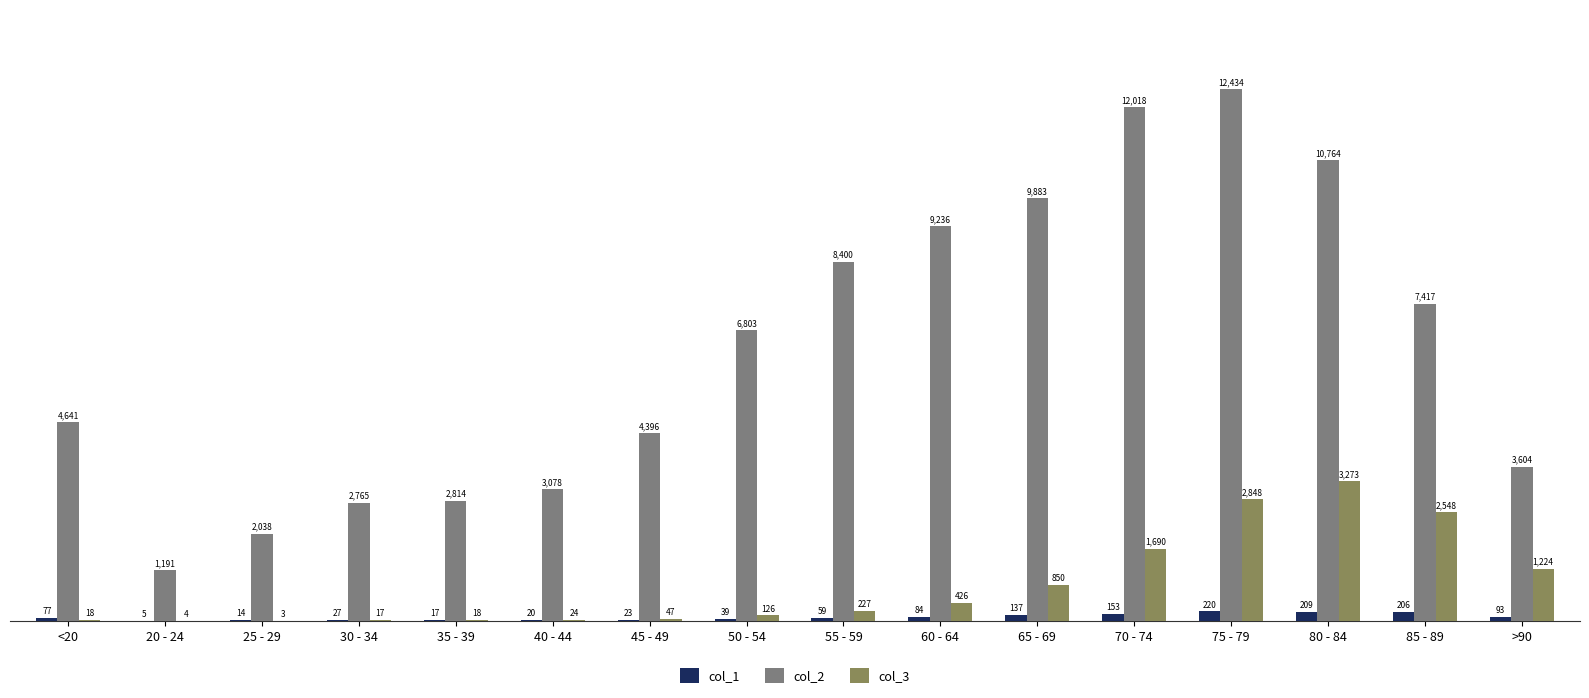

What is the total value across all series at 45 - 49?

4466